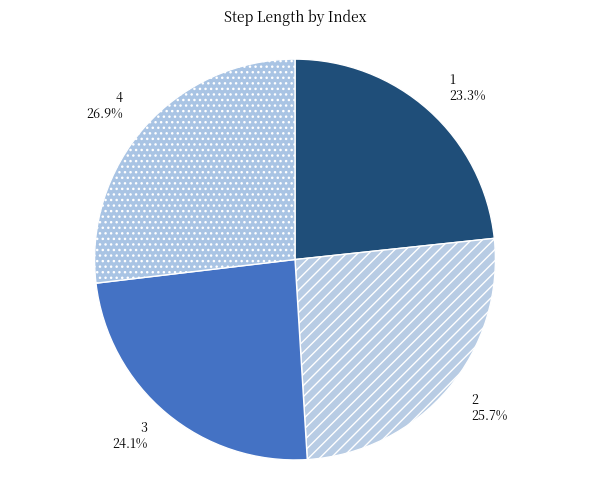

How many segments does this pie chart have?

4